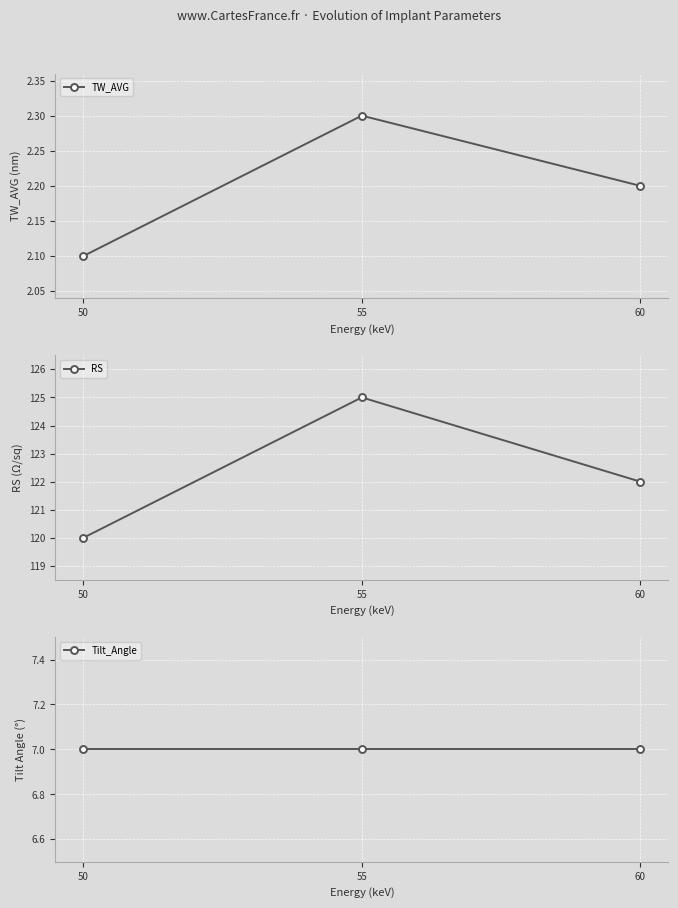

At 50, list the series in order from smallest to largest.

TW_AVG, Tilt_Angle, RS